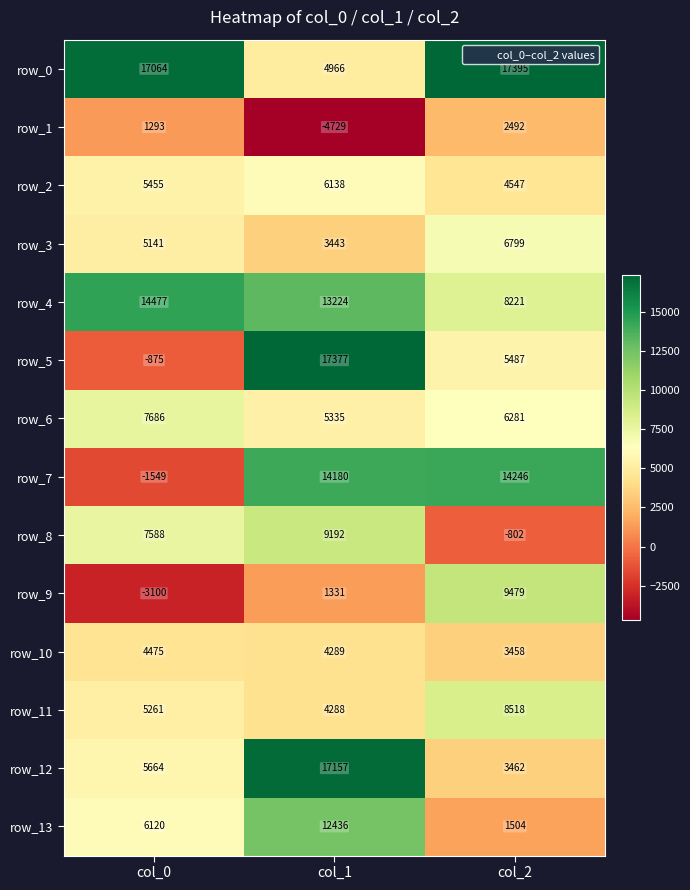

Which series has the largest total across all categories?

row_0